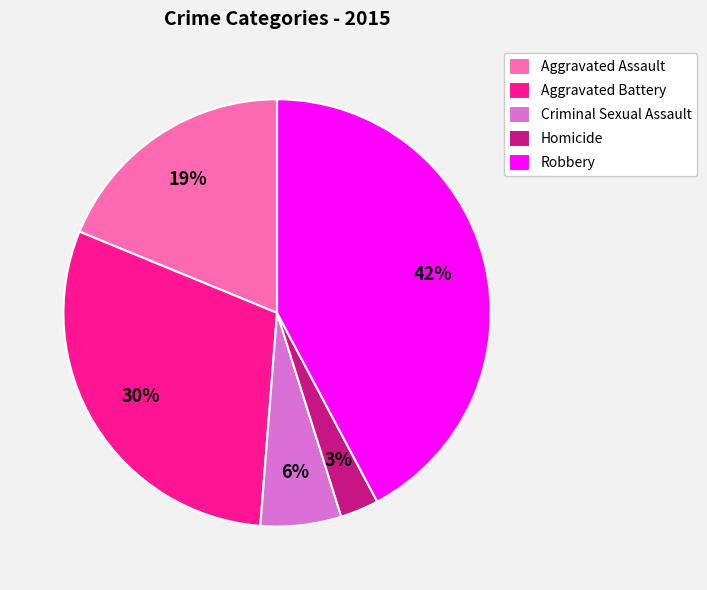

Is the sum of Aggravated Assault and Robbery greater than half?

Yes